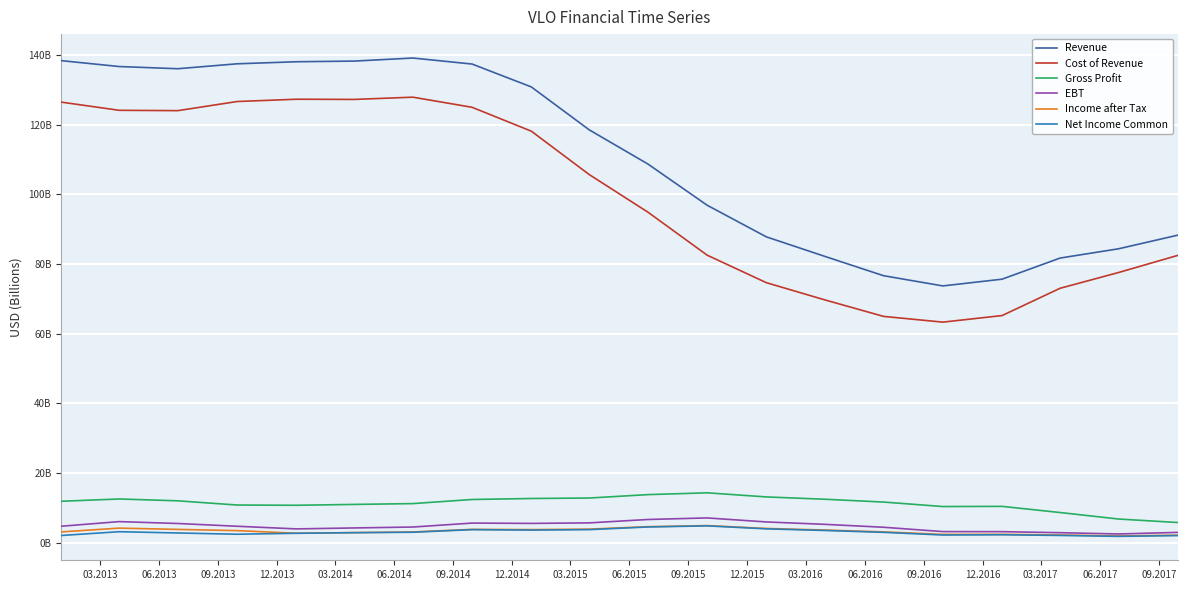

What are all the series names shown in the legend?

Revenue, Cost of Revenue, Gross Profit, EBT, Income after Tax, Net Income Common